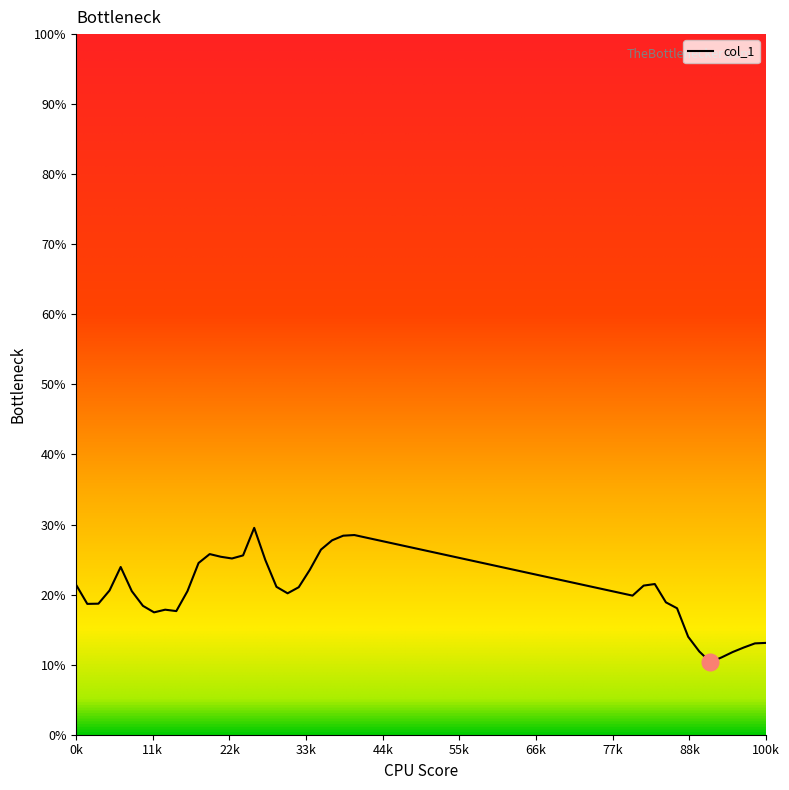

How many interior local valleys (lower than both neighbors) does the data have?

7